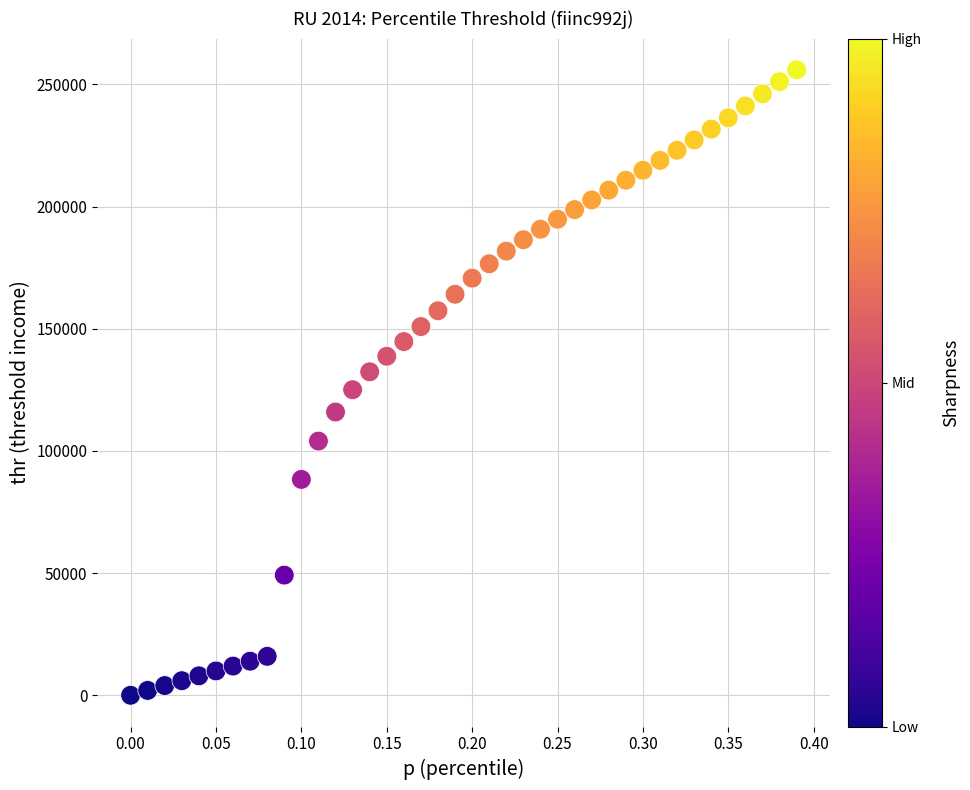

What is the range of X values (max minus min)?

0.4